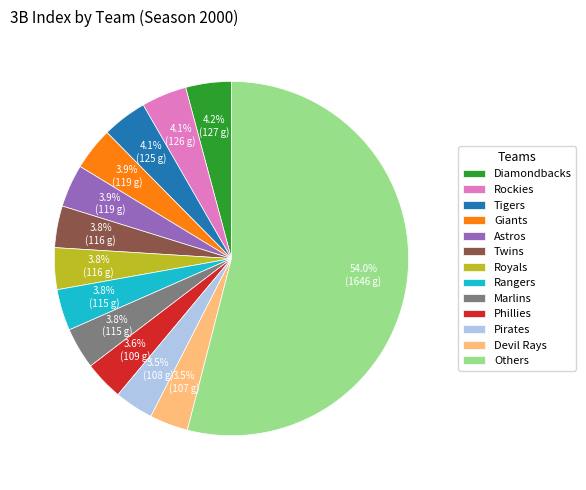

How many segments does this pie chart have?

13